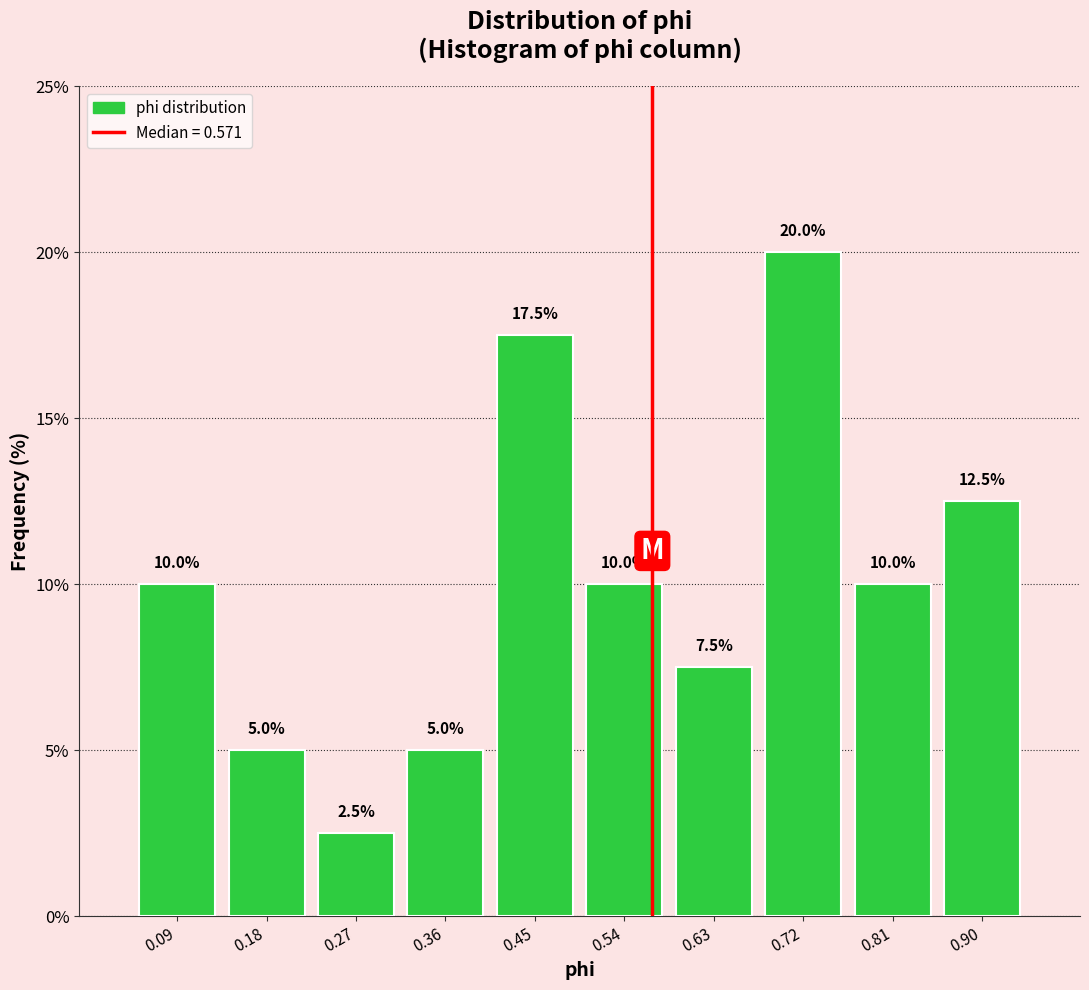

How tall is the bar that spans 0.14 to 0.23 on the x-axis? The bar edges are not printed on the chart, so give them approximately, as read against the axis.

5.0